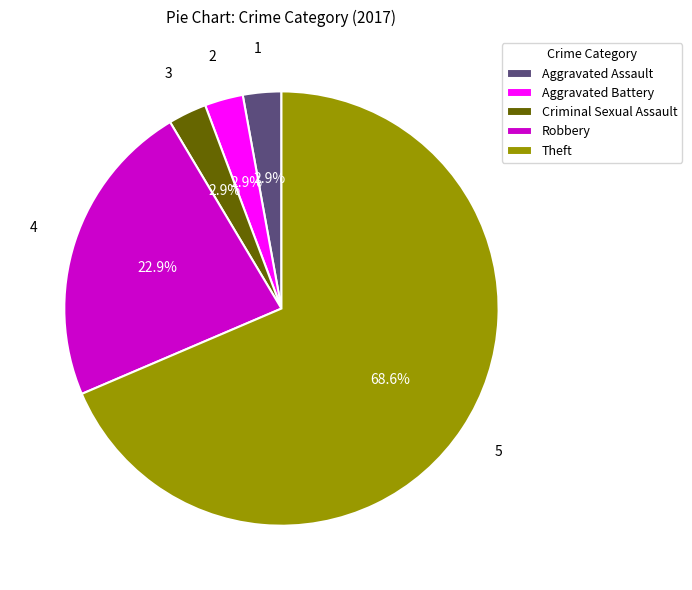

How many slices are in this pie chart?

5